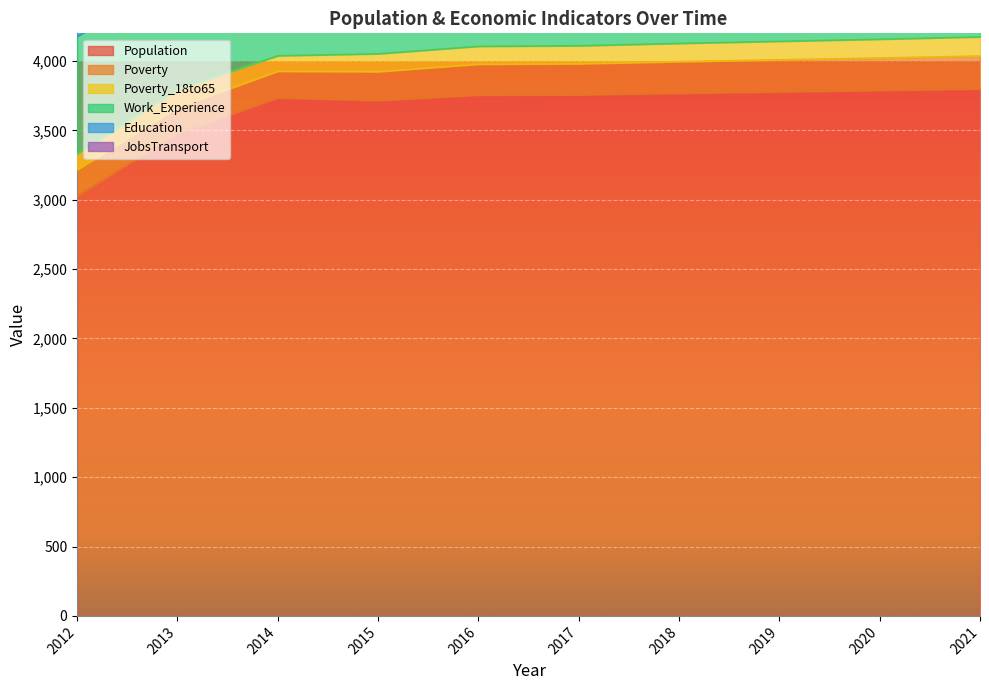

True or false: JobsTransport and Education cross at least once.

False